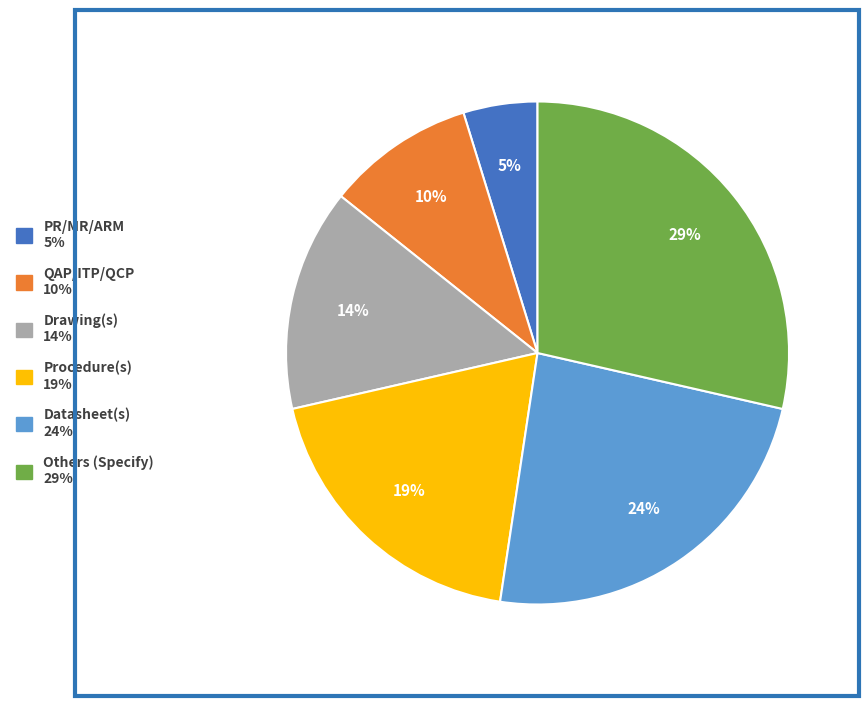

How many segments does this pie chart have?

6